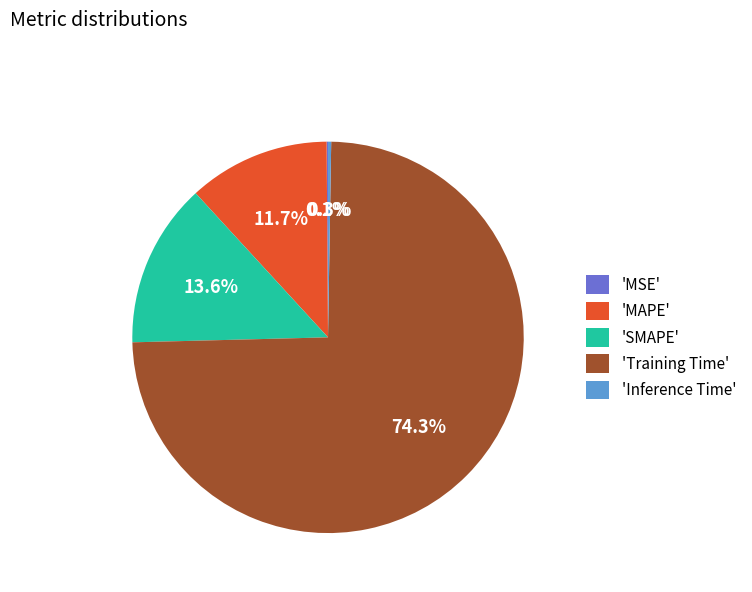

Which category has the biggest portion of the pie?

'Training Time'